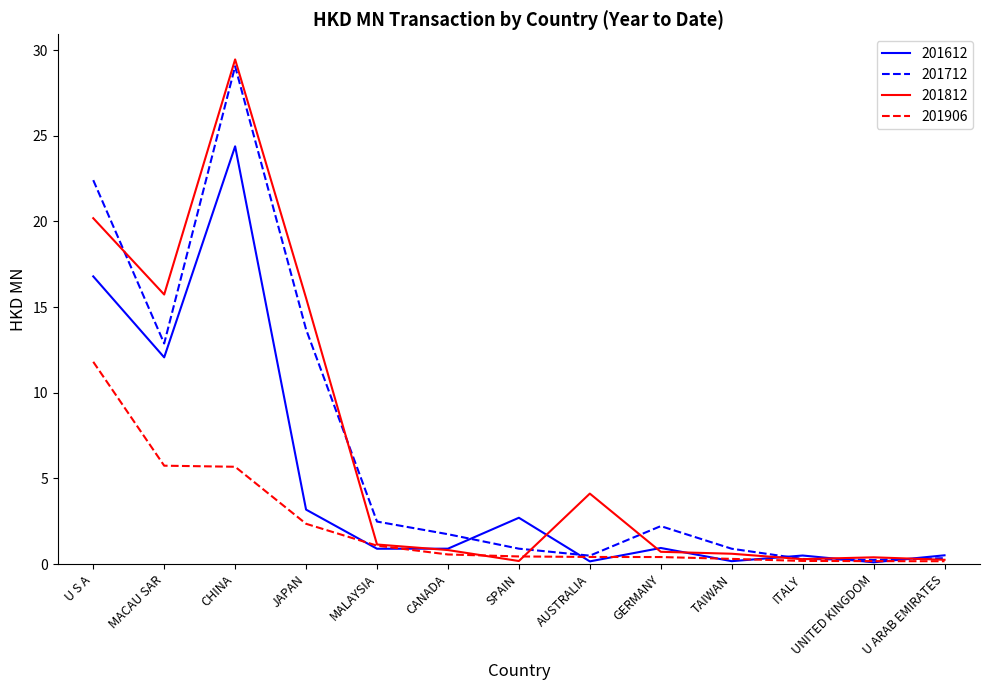

What value does the 201612 series have at CHINA?

24.4